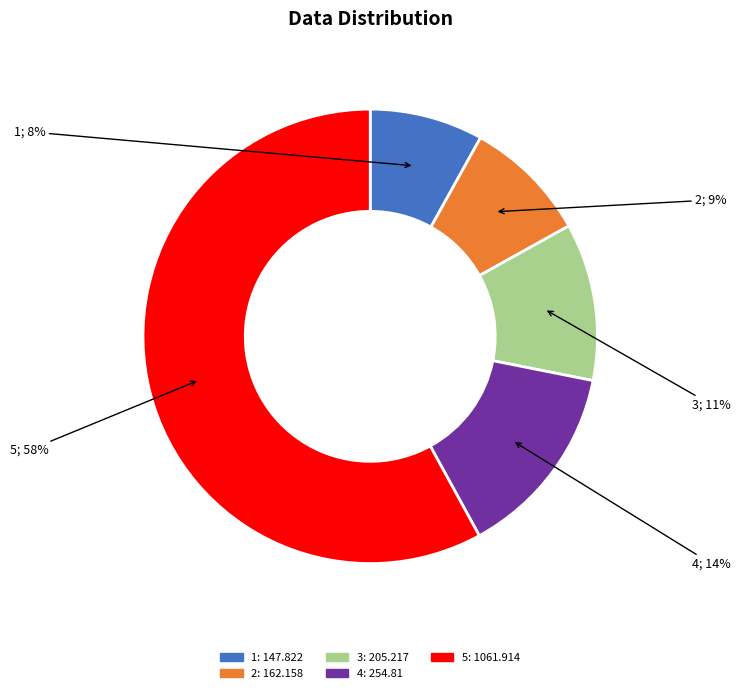

To the nearest percent, what percentage of the pie is 2?

9%